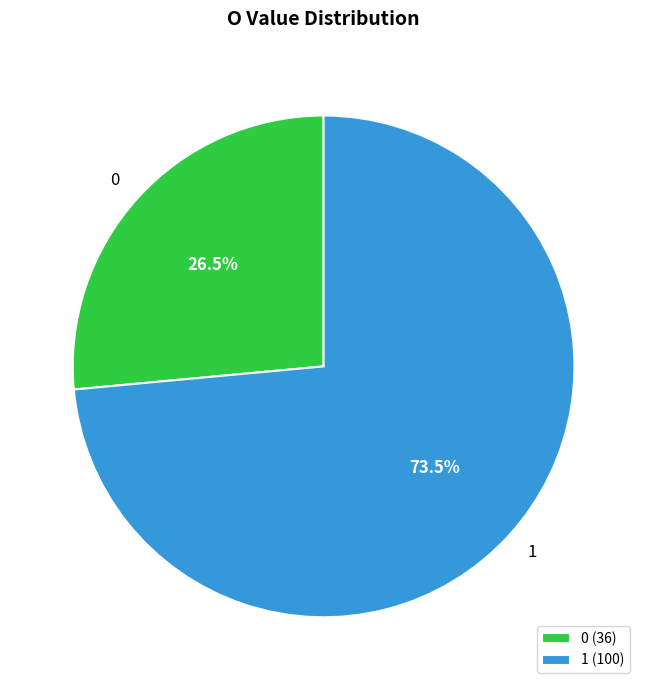

Does 0 account for over 50% of the chart?

No